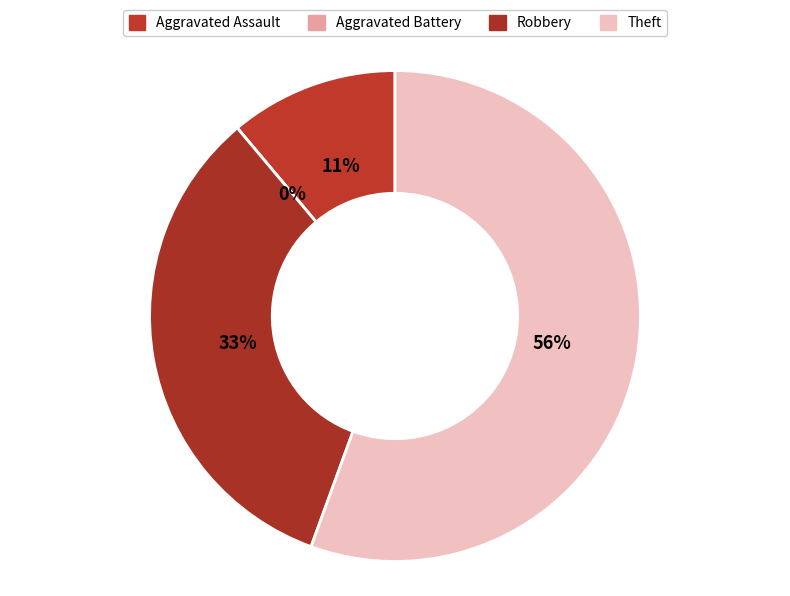

Count the number of slices in the pie.

4